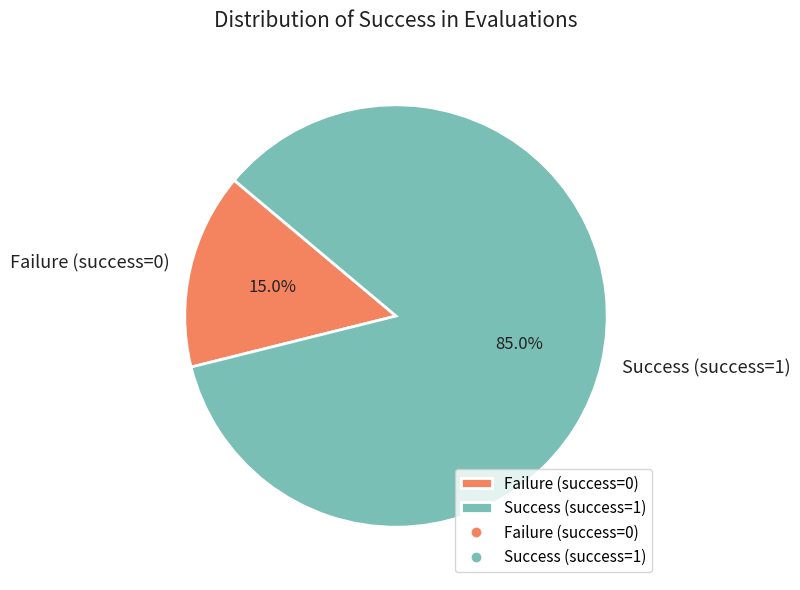

Rank the categories by value from highest to lowest.

Success (success=1), Failure (success=0)